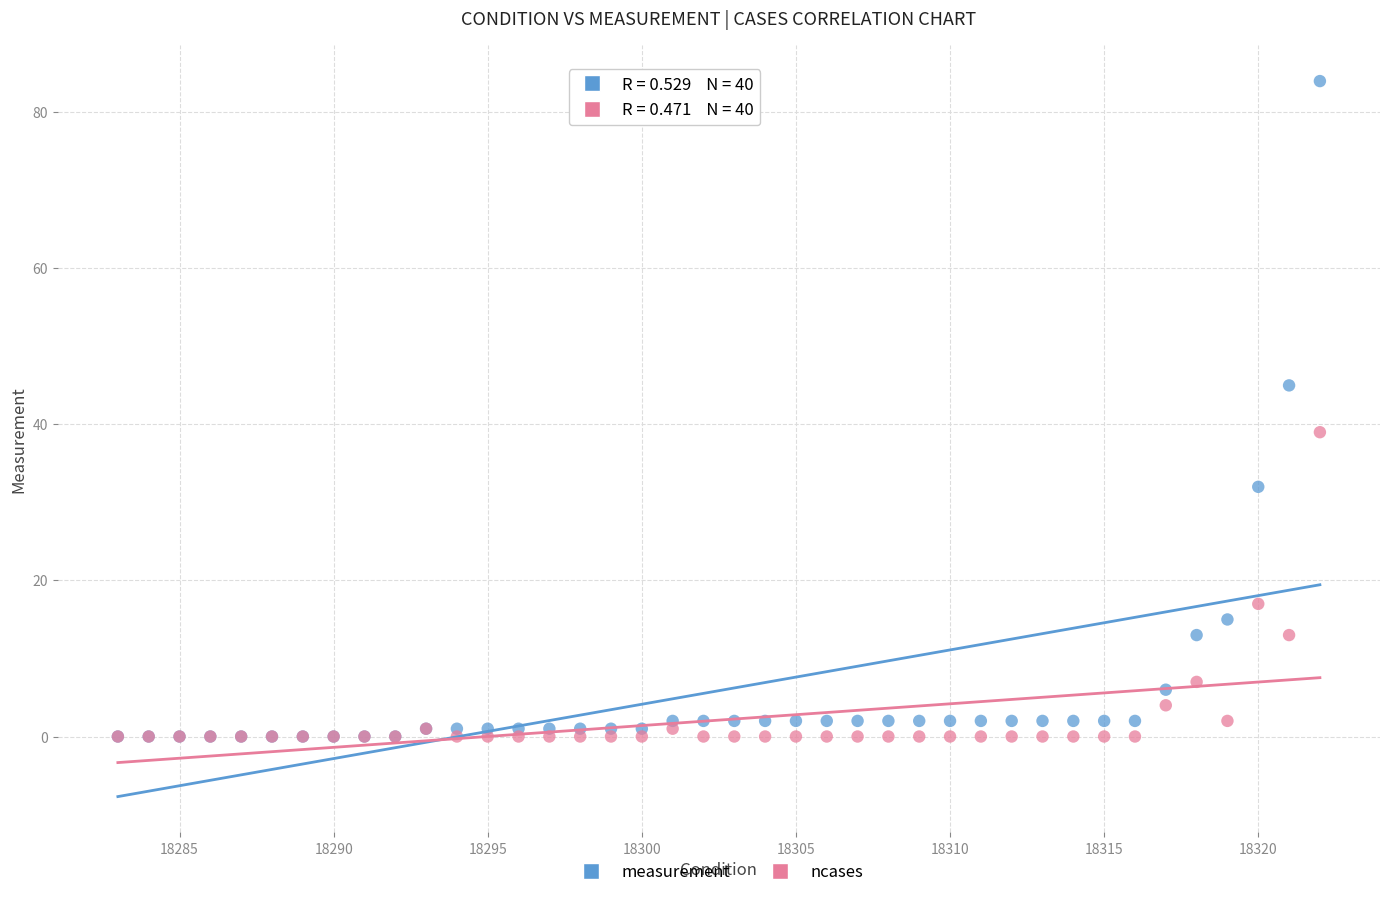

Which series contains the highest Y value?

measurement